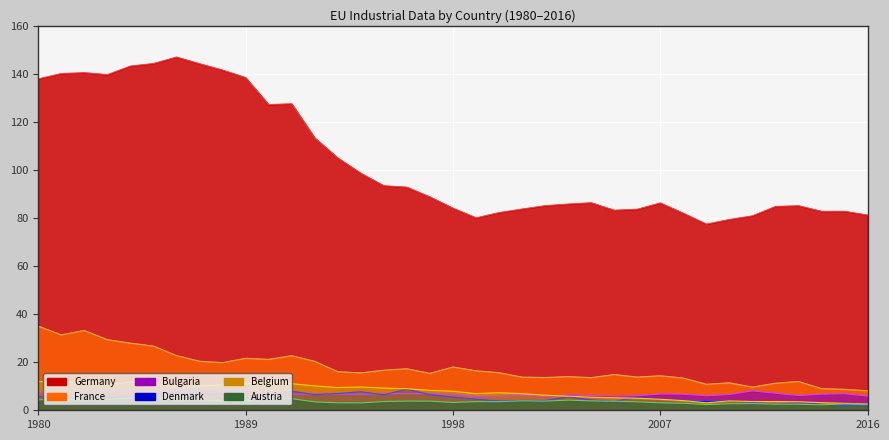

At which label does Denmark reach its minimum?

2015